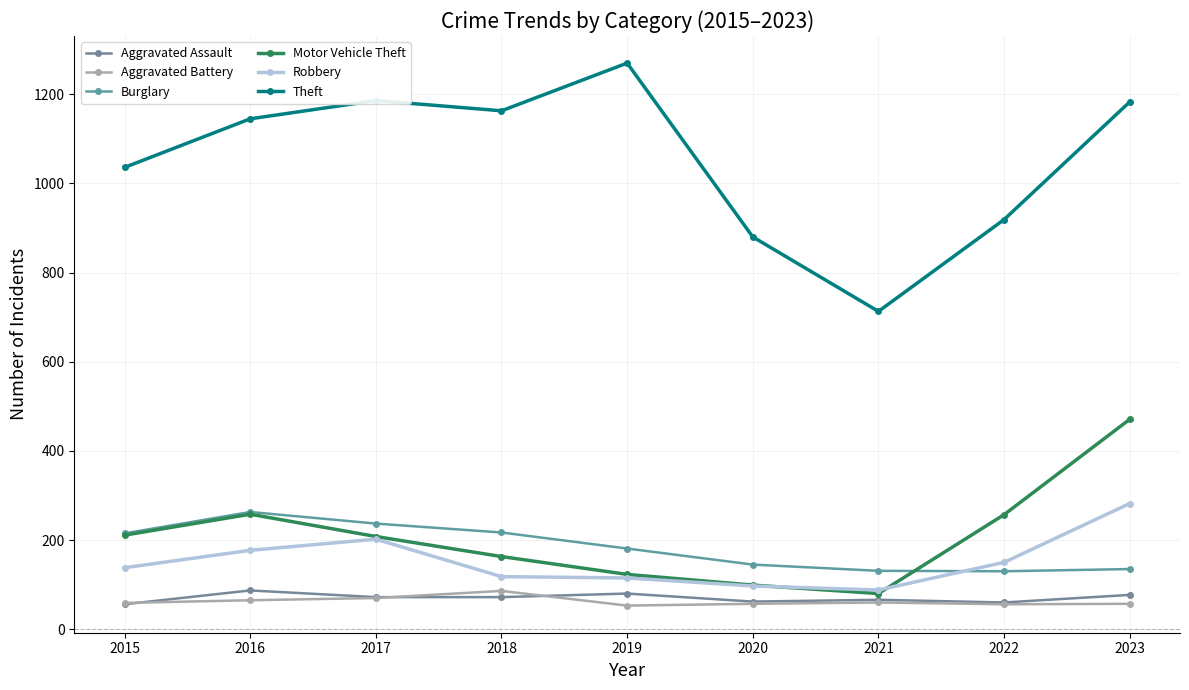

What is the sum of all Aggravated Assault values?

632